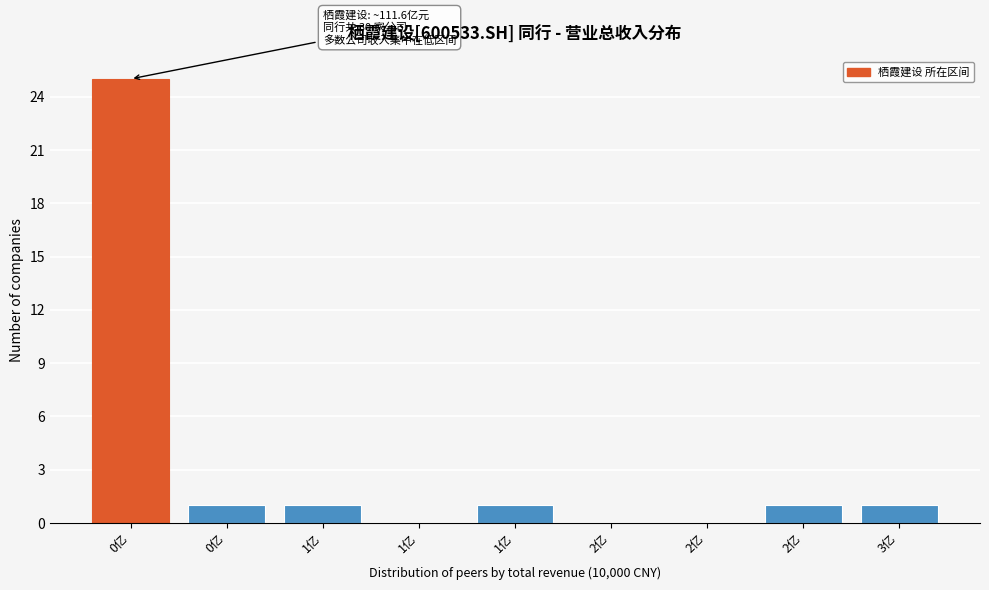

How many data points does each series have?

9